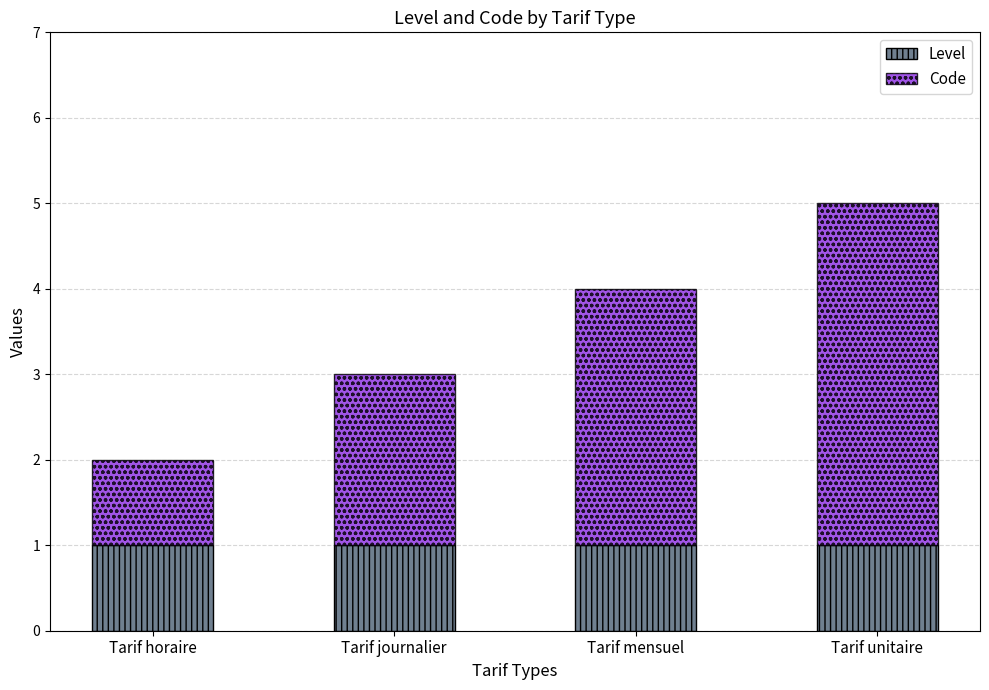

True or false: Level has a value of 2 at Tarif mensuel.

False